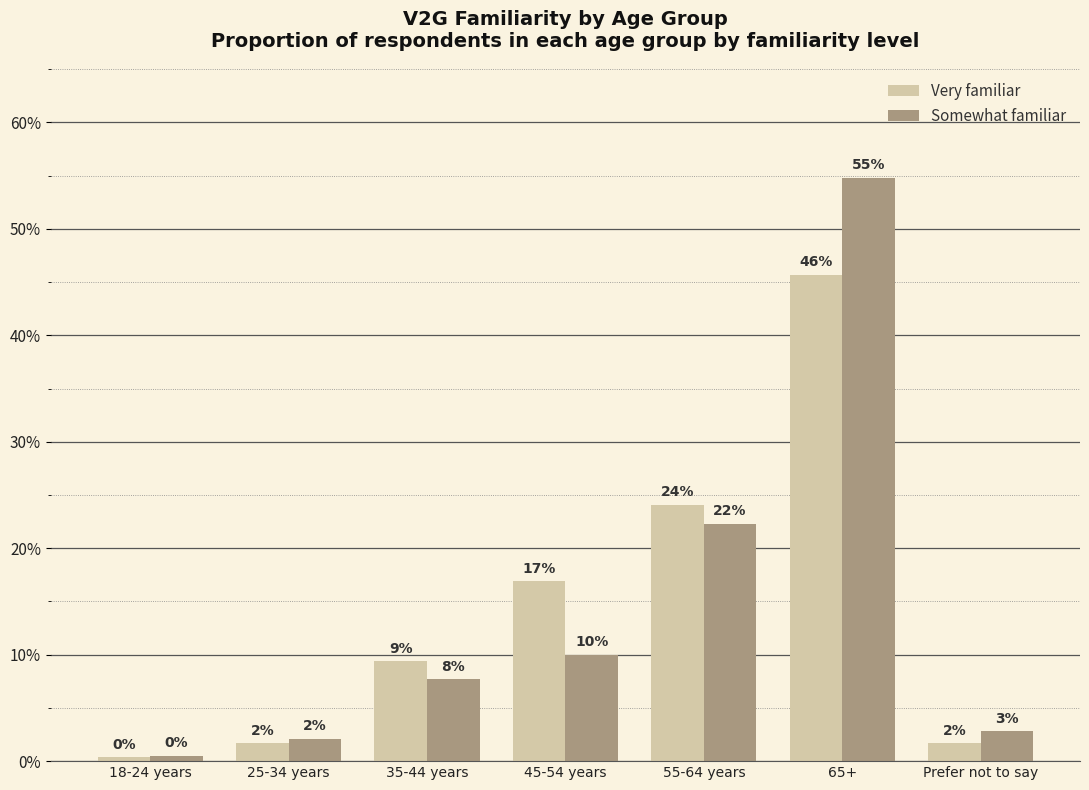

What is the sum of all Somewhat familiar values?

1.0